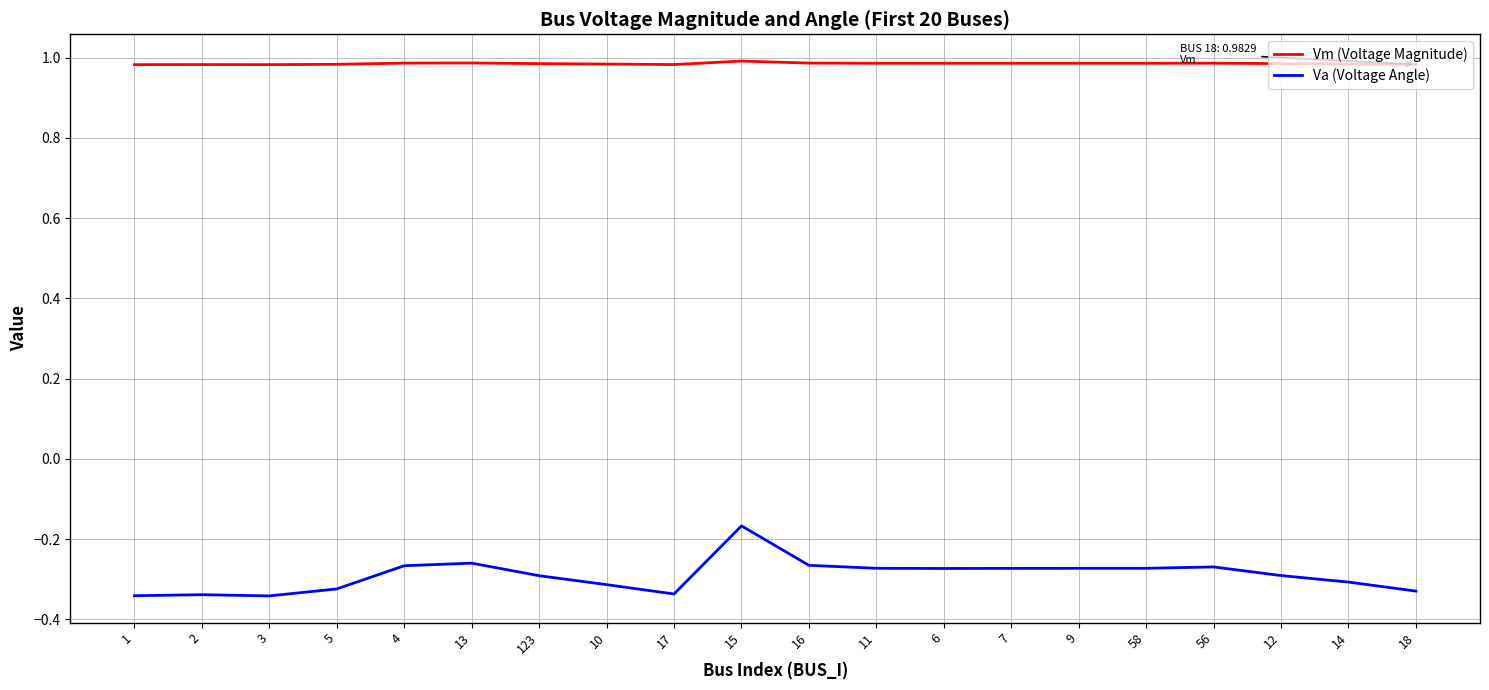

Where is Va (Voltage Angle) nearest to the value 0?

15